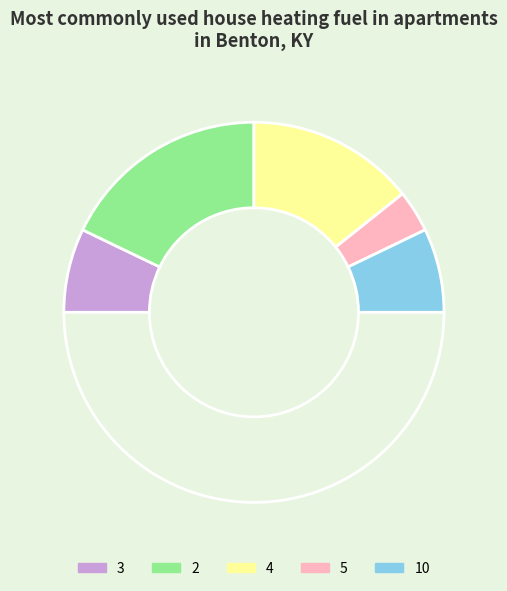

How many segments does this pie chart have?

6